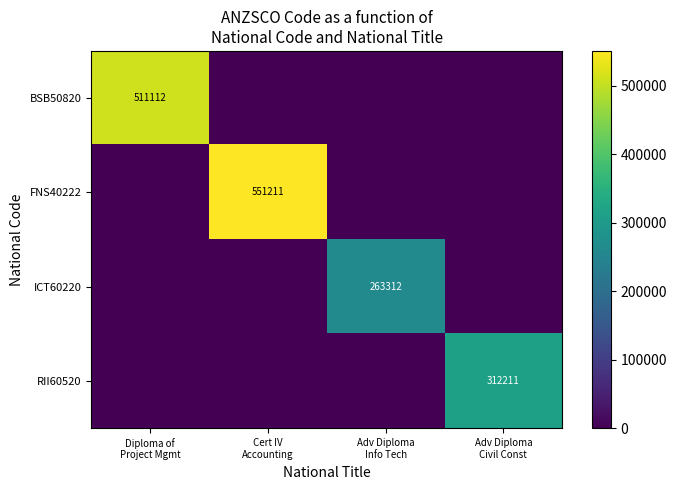

Which series has the largest range (max minus min)?

FNS40222